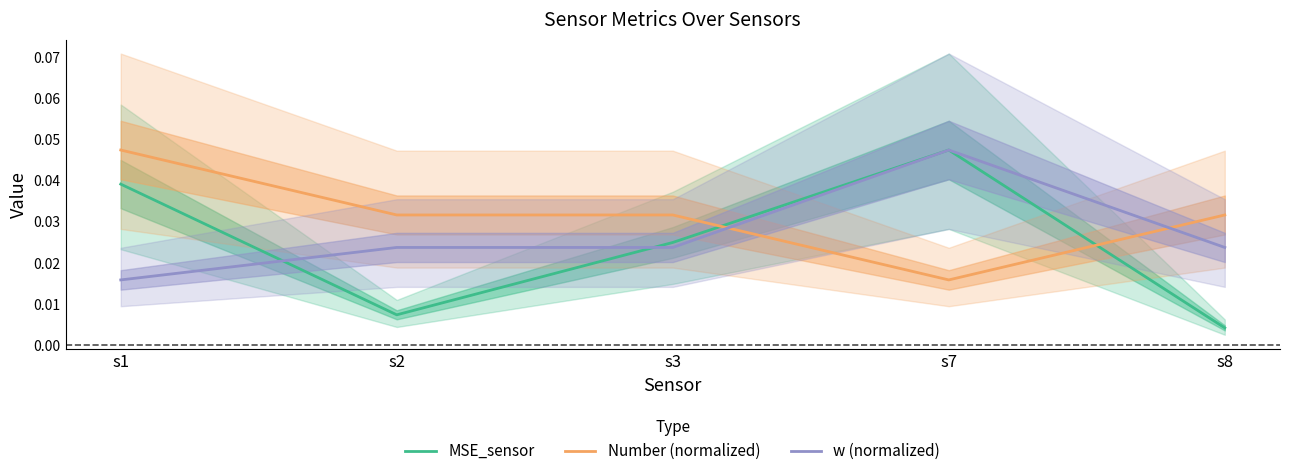

The value of w (normalized) at s2 is 0.0. True or false?

True